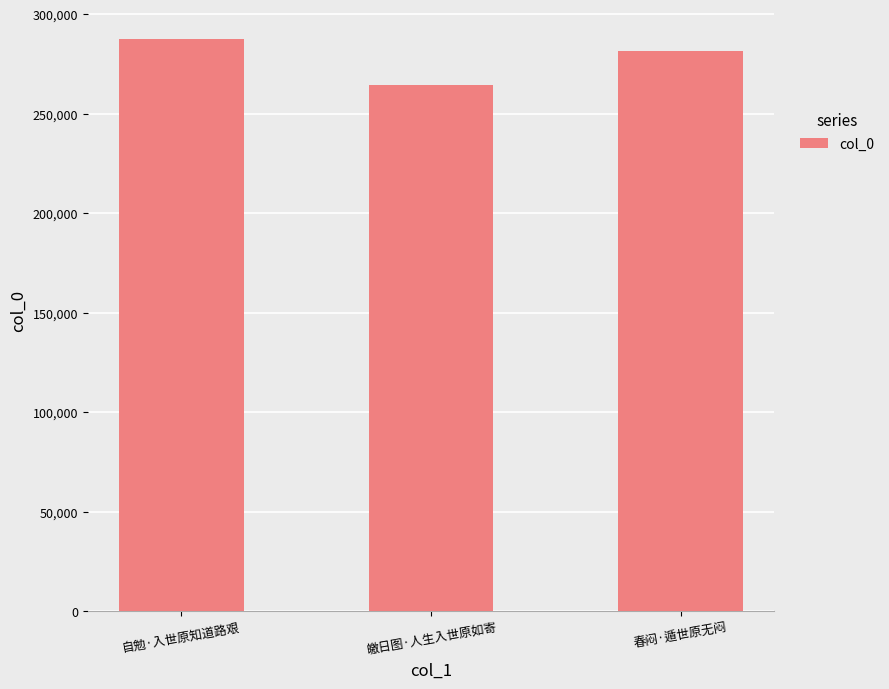

What is the label of the 3rd bar from the right?

自勉·入世原知道路艰